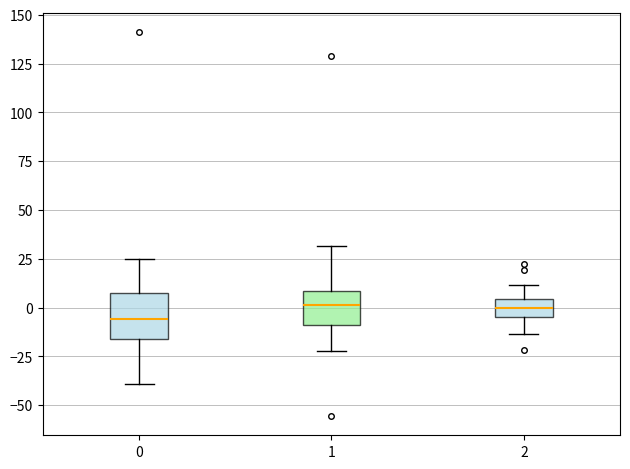

Reading left to right, transcribe this box plot: for each box, give where its median line is, the range the box spans, and where its two whiskers end, as read against the y-axis. The values are not printed on the chart, so give them approximately, as read against the axis.

0: median -5, box -15 to 10, whiskers -40 to 25
1: median 0, box -10 to 10, whiskers -20 to 30
2: median 0, box -5 to 5, whiskers -15 to 10